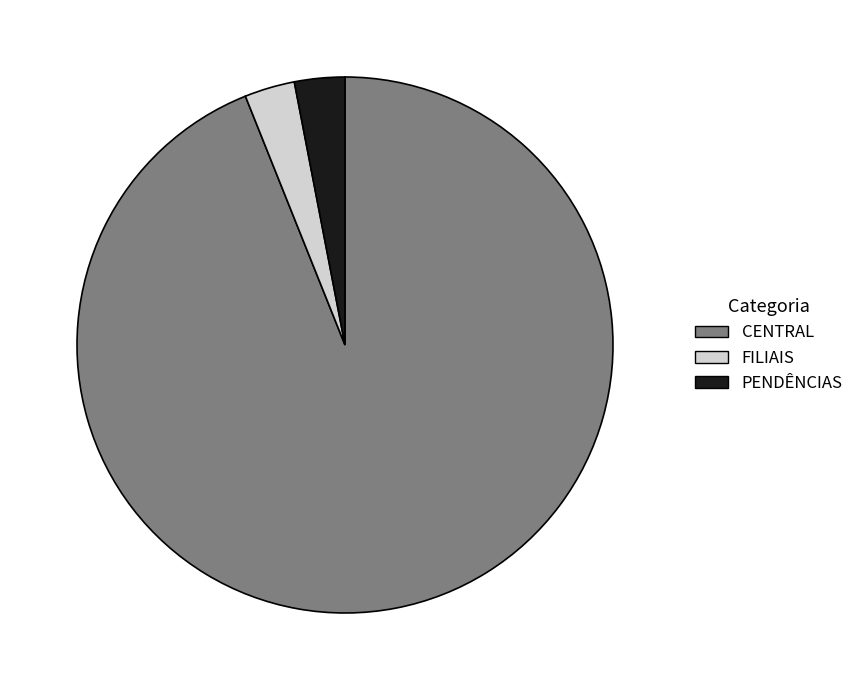

True or false: PENDÊNCIAS accounts for 10% of the total.

False